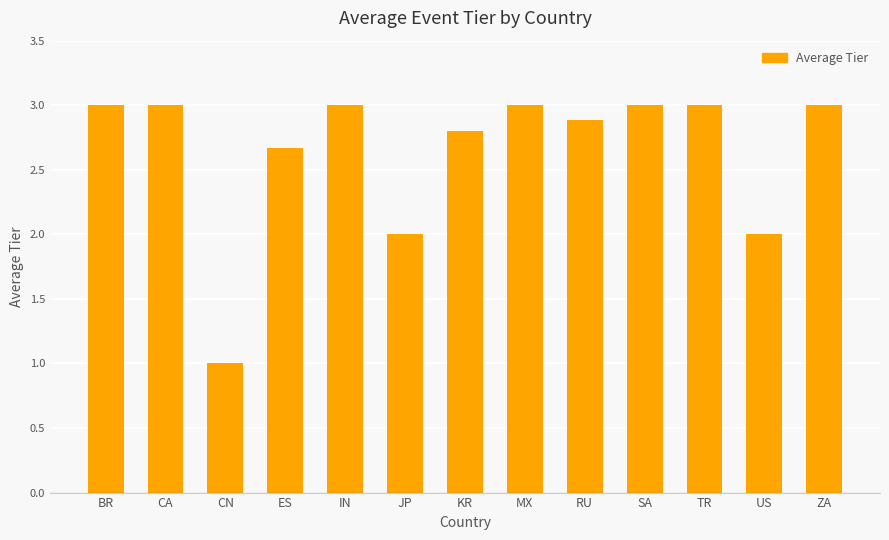

What is the change in value from ES to US?

-0.7